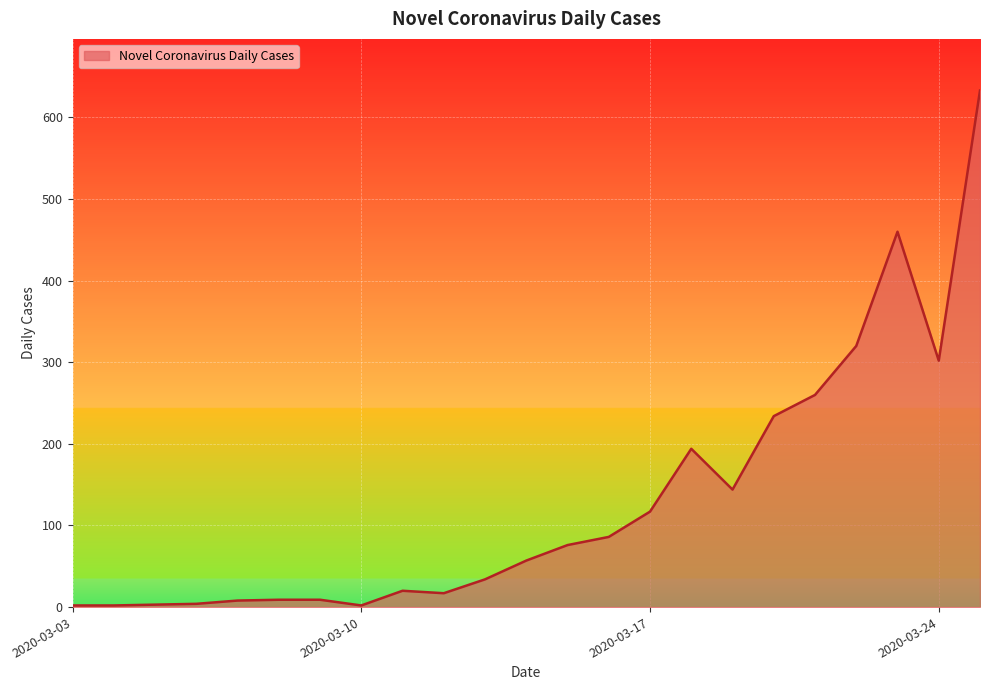

What is the maximum value shown in the chart?

633